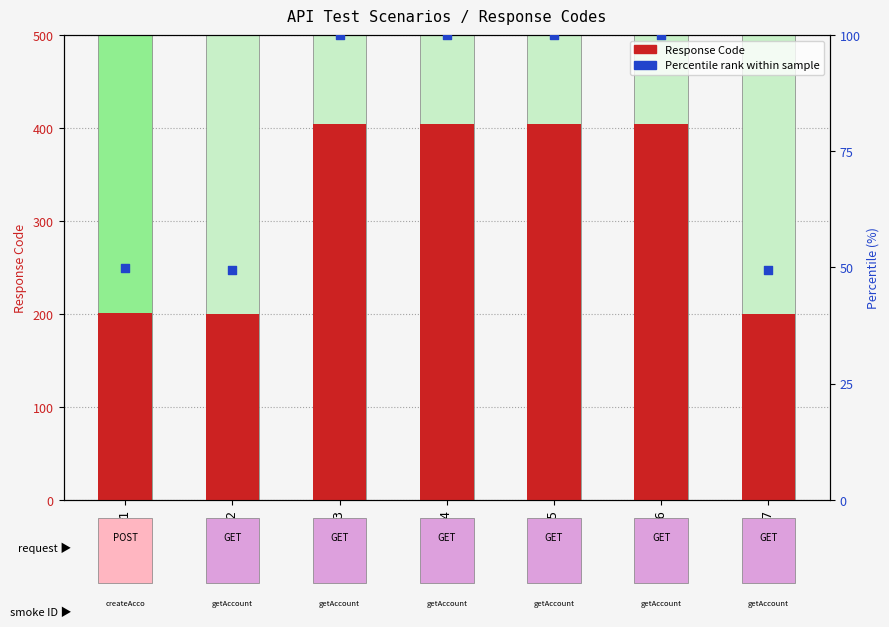

At how many categories does at least one series exceed 118?

7